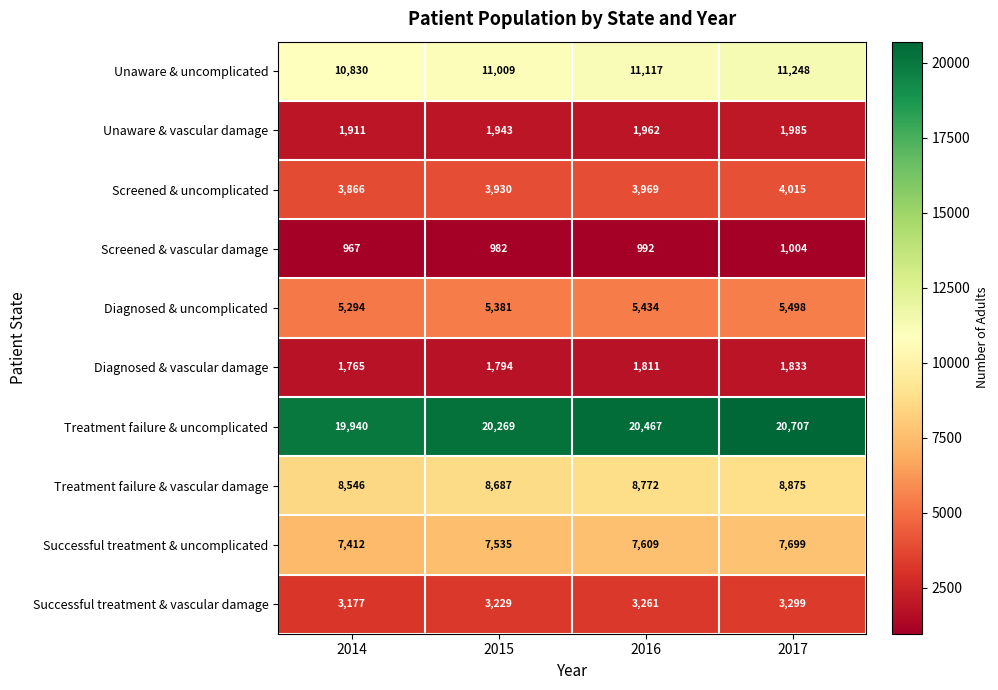

Between 2014 and 2016, which series saw the biggest shift?

Treatment failure & uncomplicated